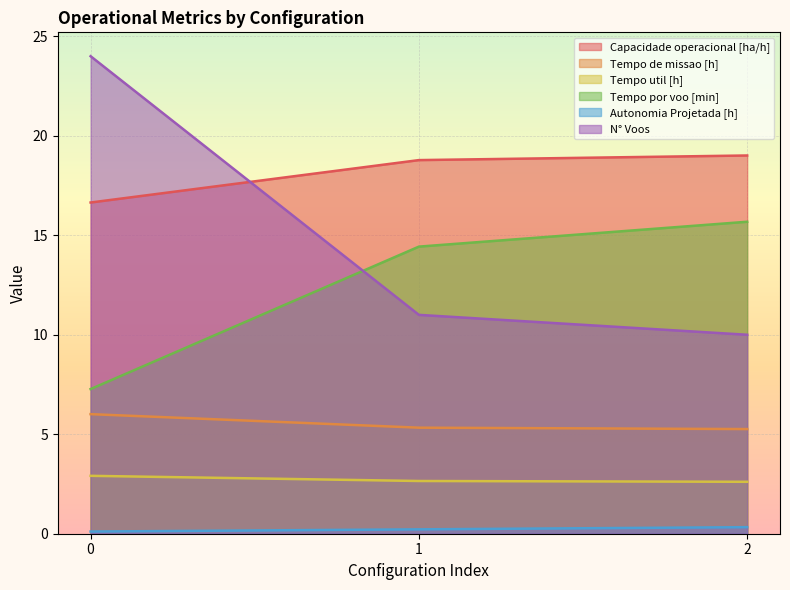

What is the average value of the Tempo de missao [h] series?

5.5